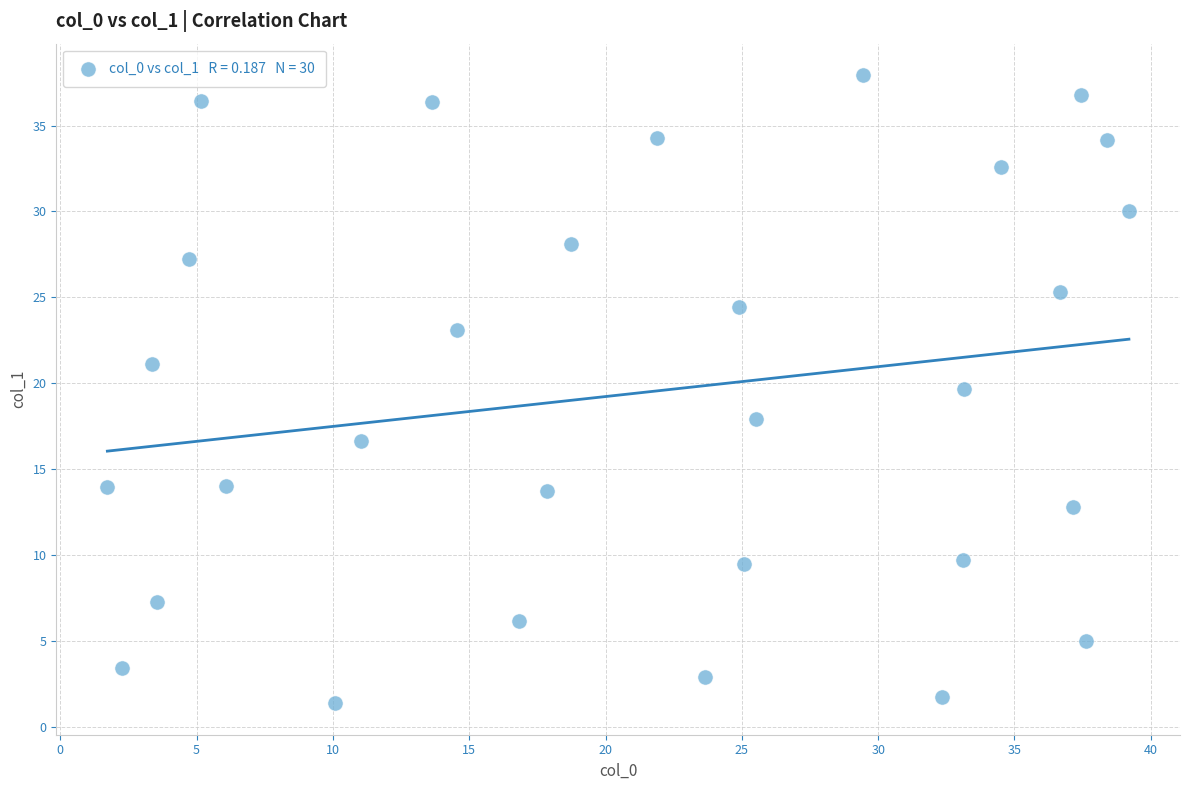

What is the range of X values (max minus min)?

37.5